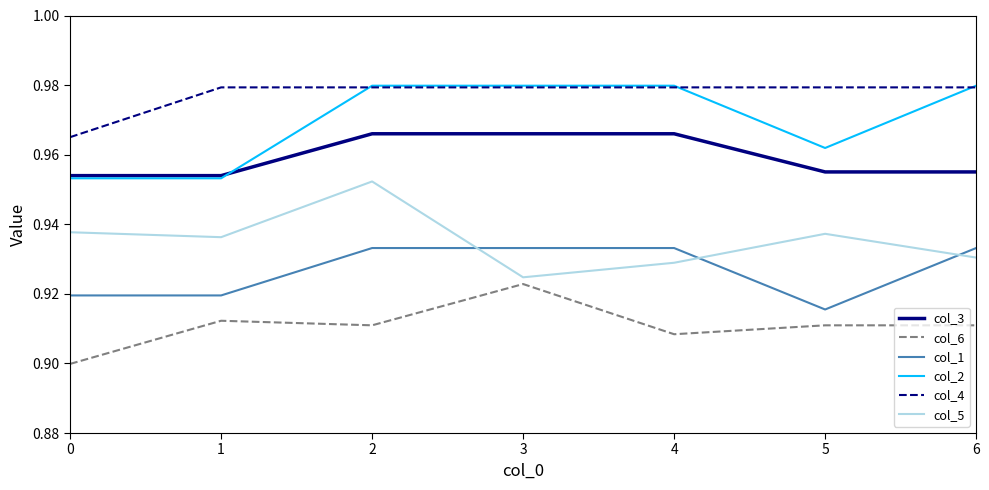

True or false: col_2 has more than 2 interior local peaks.

False